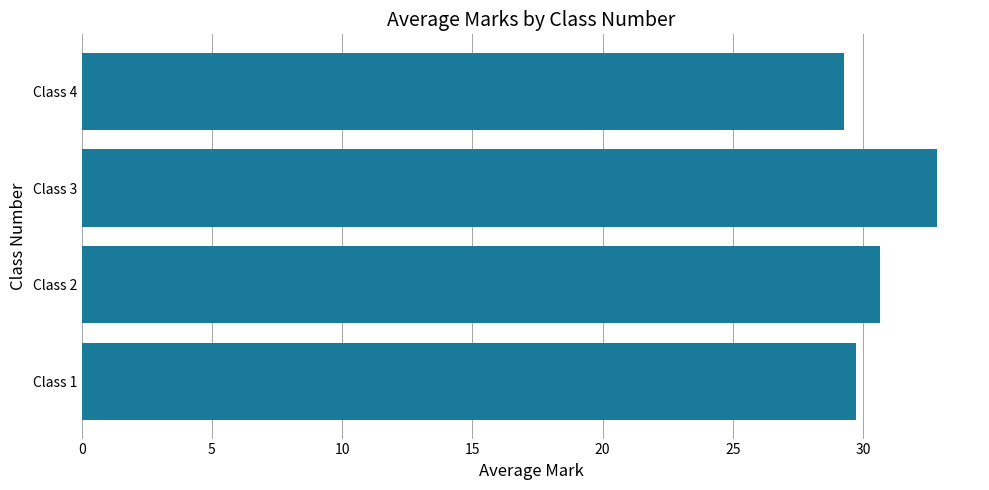

What is the sum of all values?

122.5